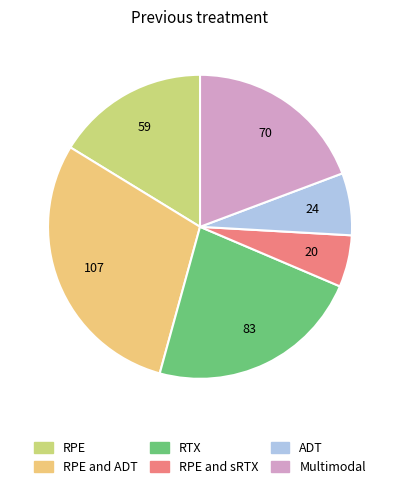

Is there a majority slice in this chart?

No